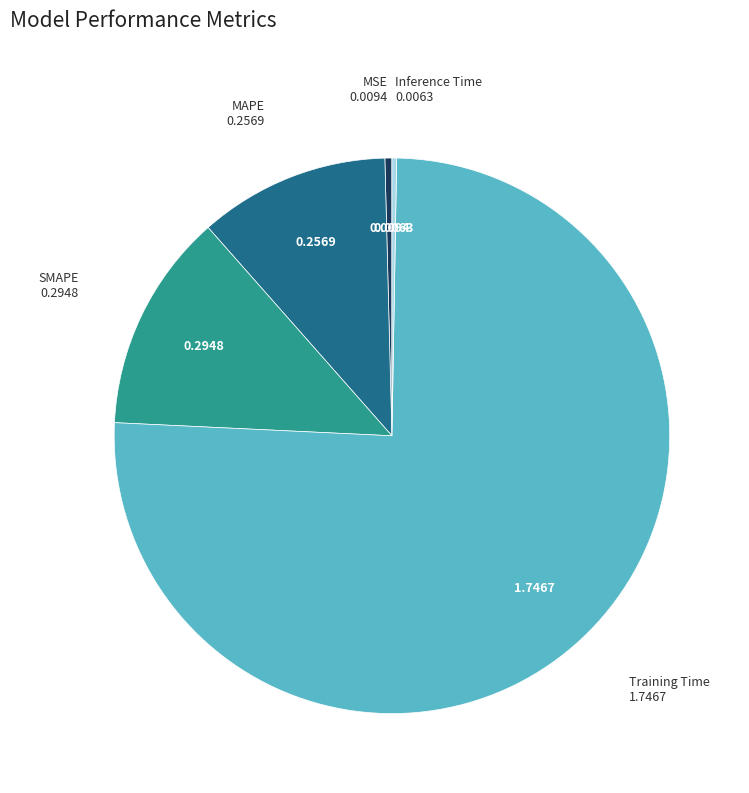

Does any single category account for the majority?

Yes